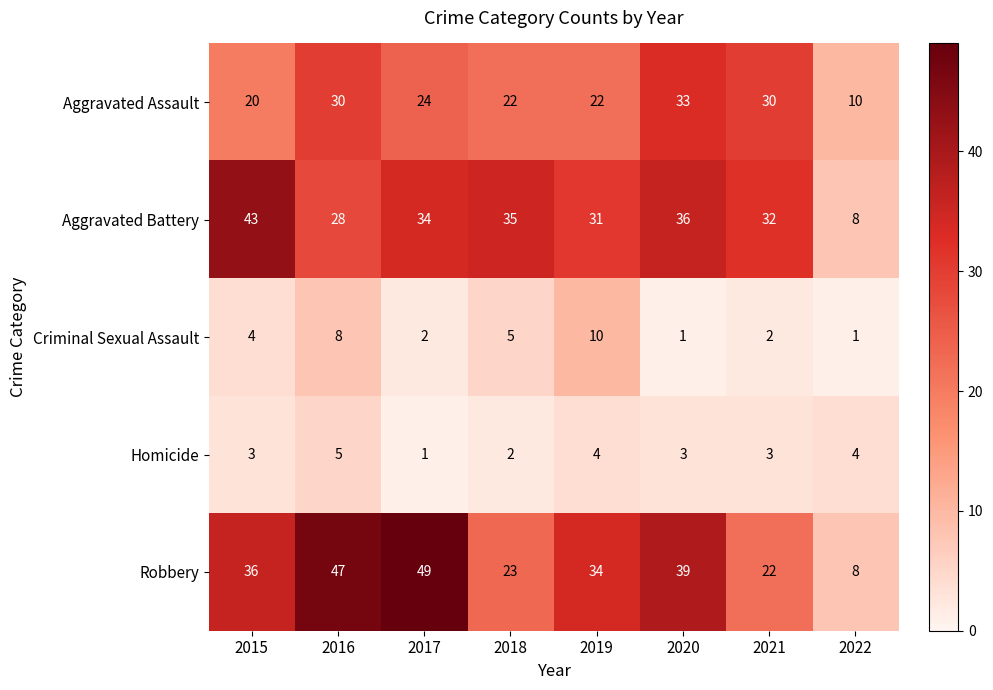

Is it true that Robbery equals 14 at 2022?

False